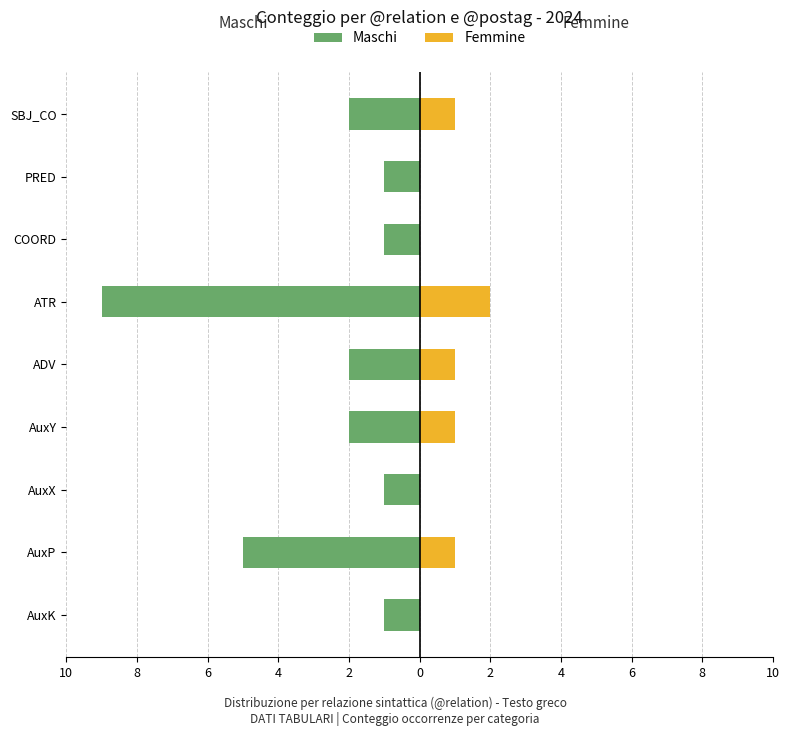

How many groups of bars are there?

9